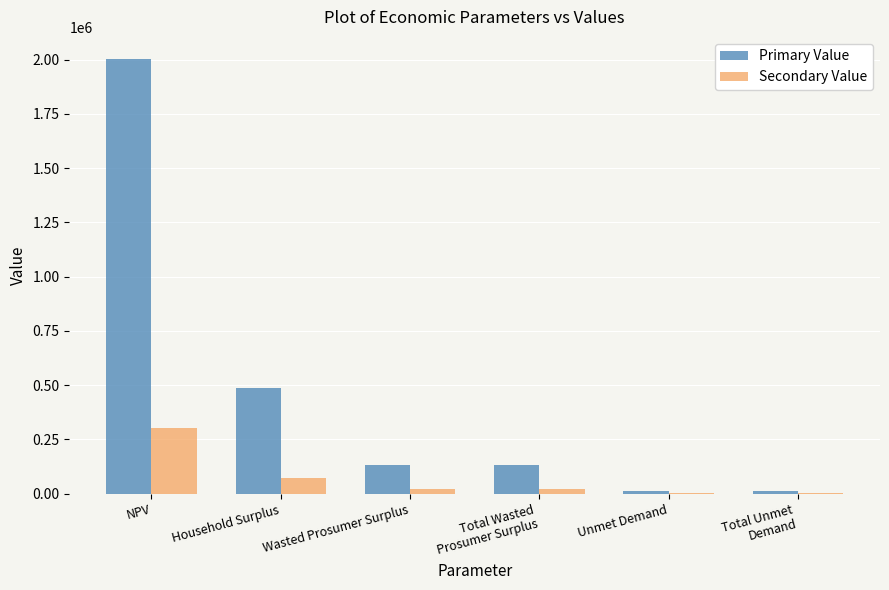

Reading left to right, what are all the values shown in this chart?

Primary Value: 2004329.6	485576.1	131608.1	131608.1	12889.6	12889.6
Secondary Value: 300649.4	72836.4	19741.2	19741.2	1933.4	1933.4